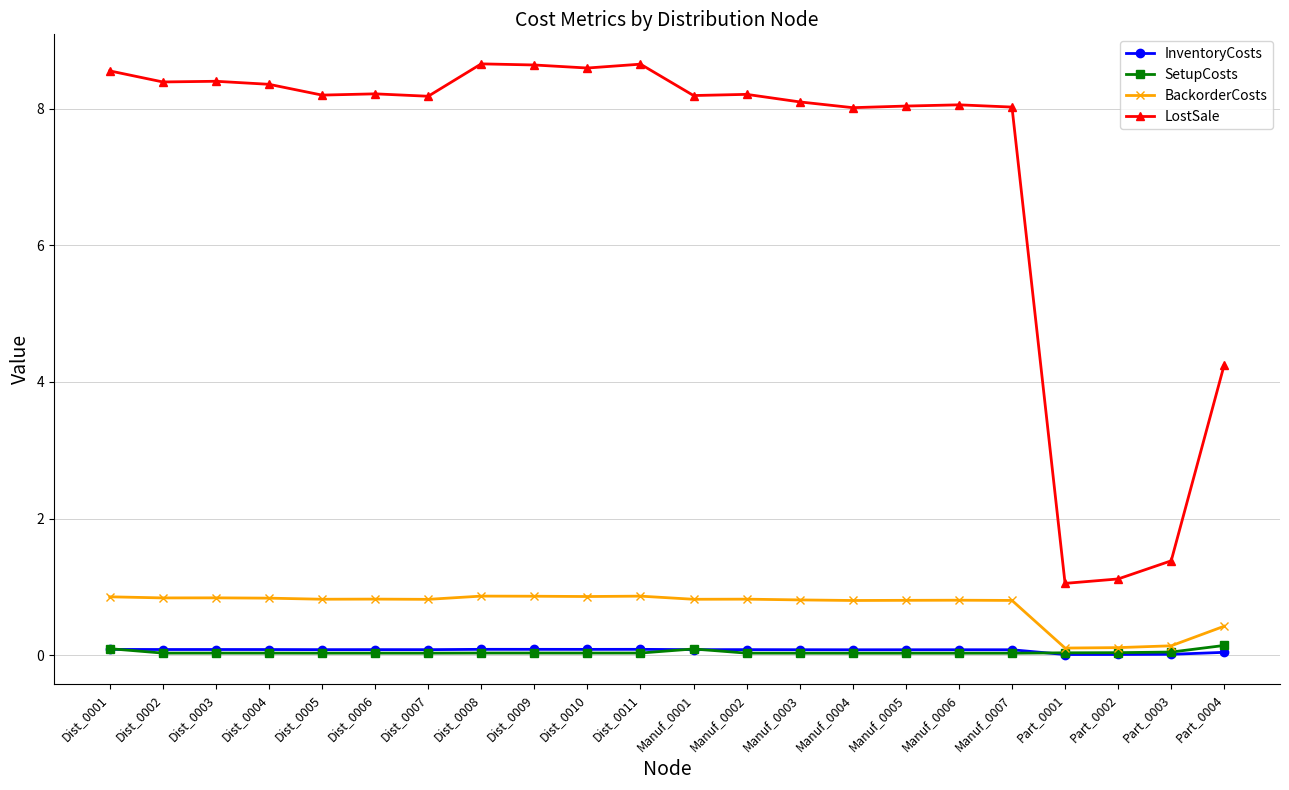

Which series changed the most between Dist_0003 and Manuf_0007?

LostSale